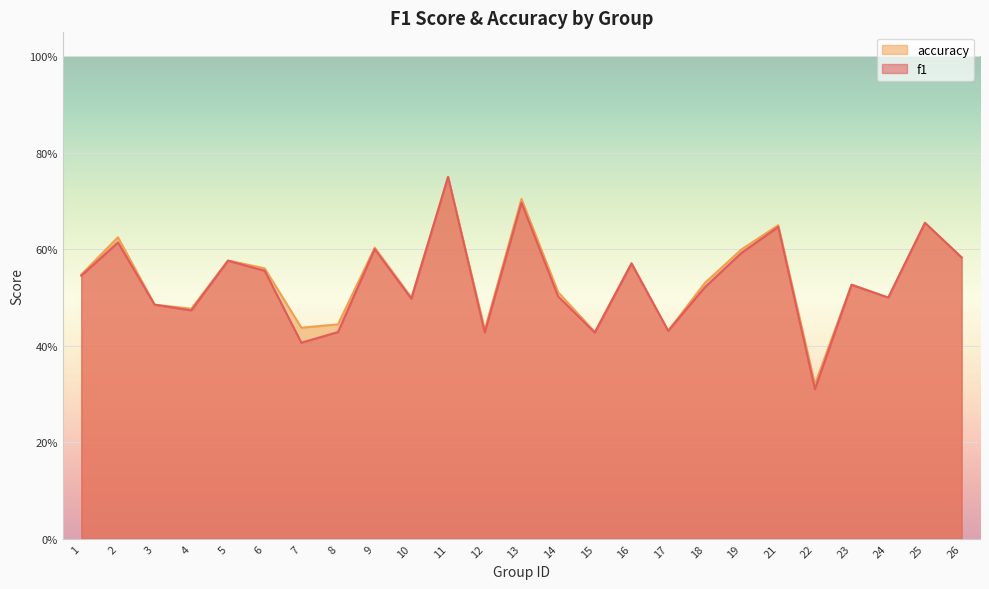

At which category is the sum across all series the highest?

11